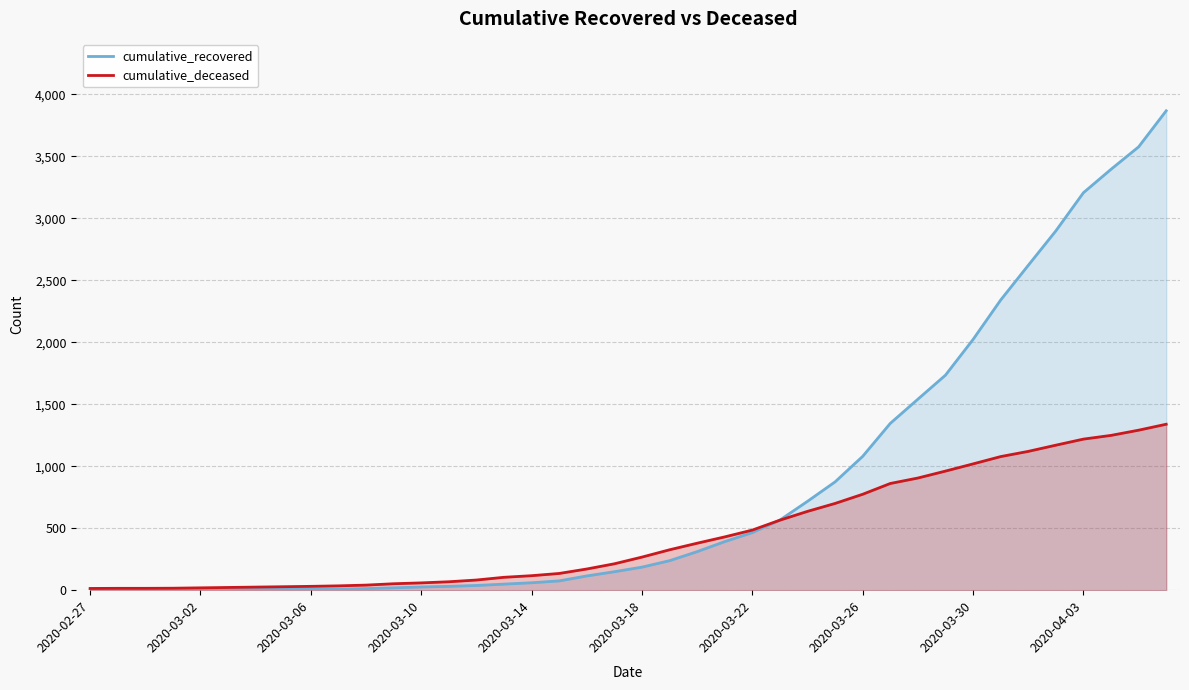

The value of cumulative_recovered at 10 is 8. True or false?

False